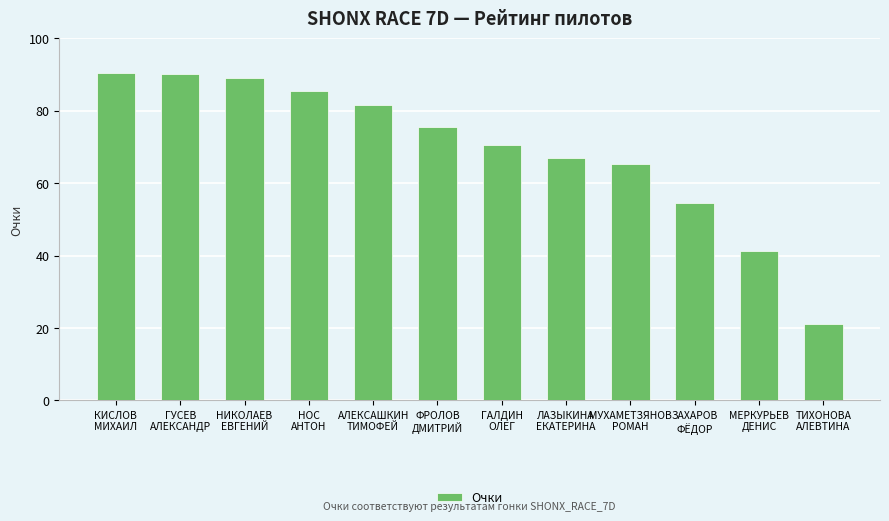

The chart shows a value of 81.6 at АЛЕКСАШКИН
ТИМОФЕЙ. True or false?

True